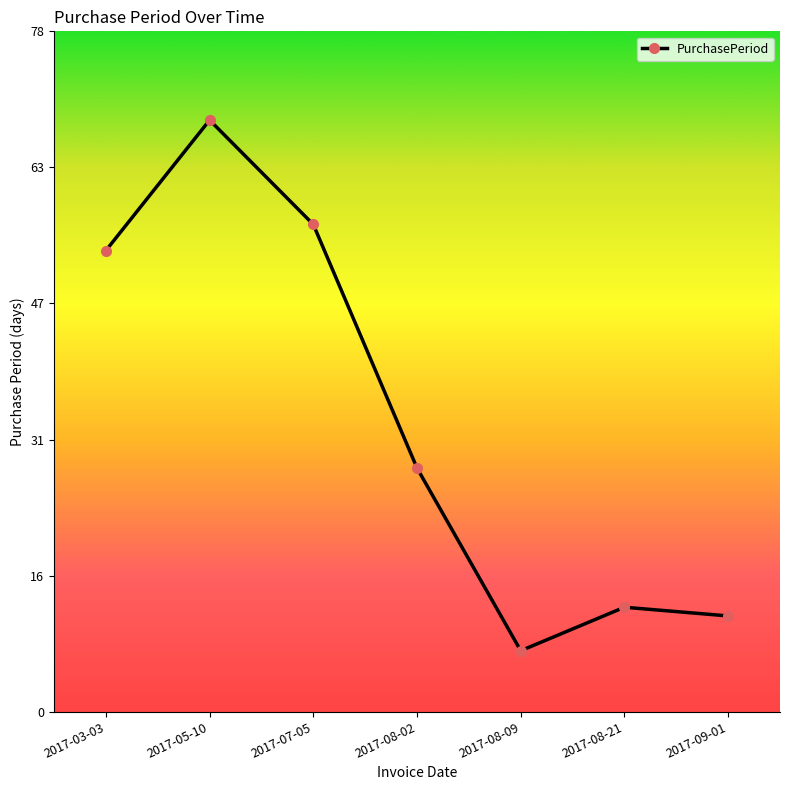

Rank the categories by value from lowest to highest.

2017-08-09, 2017-09-01, 2017-08-21, 2017-08-02, 2017-03-03, 2017-07-05, 2017-05-10